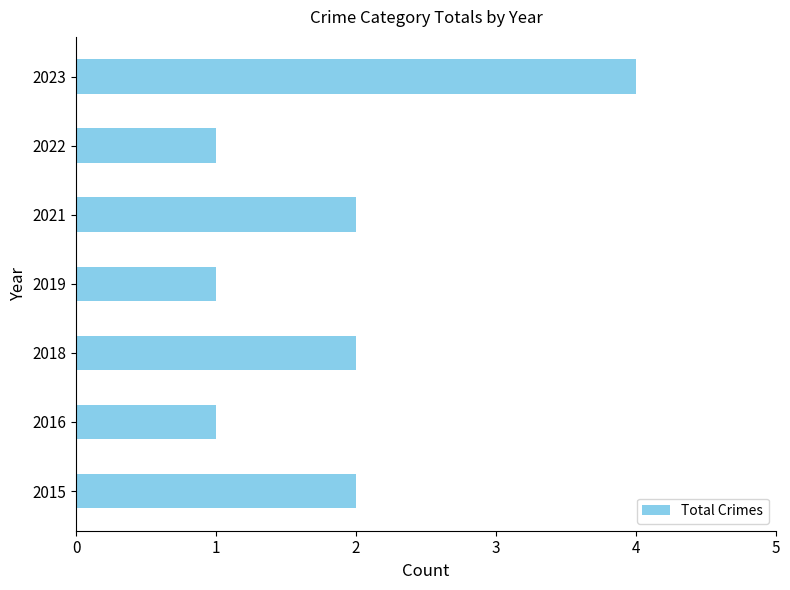

Which label corresponds to the largest value in the chart?

2023